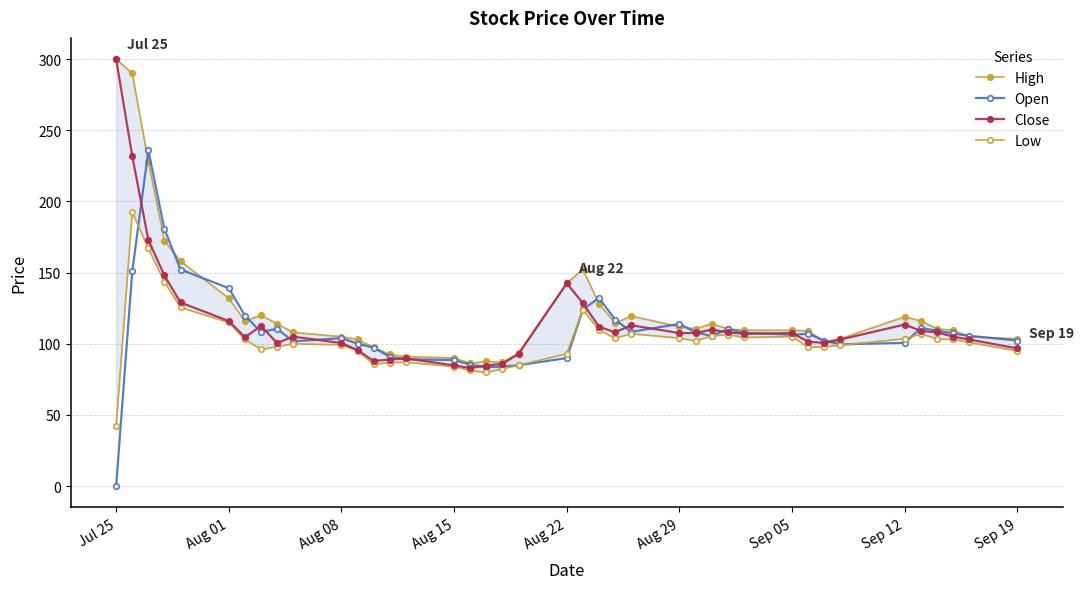

List the series in order of their overall mean, lowest first.

Low, Open, Close, High